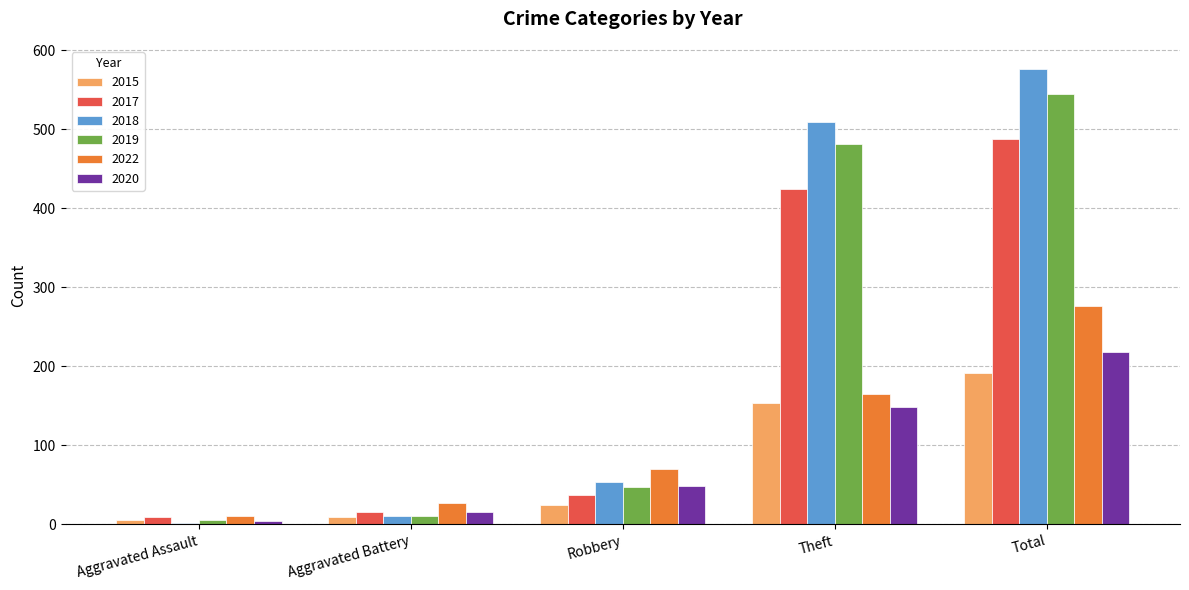

Rank the series by their maximum value, from lowest to highest.

2015, 2020, 2022, 2017, 2019, 2018